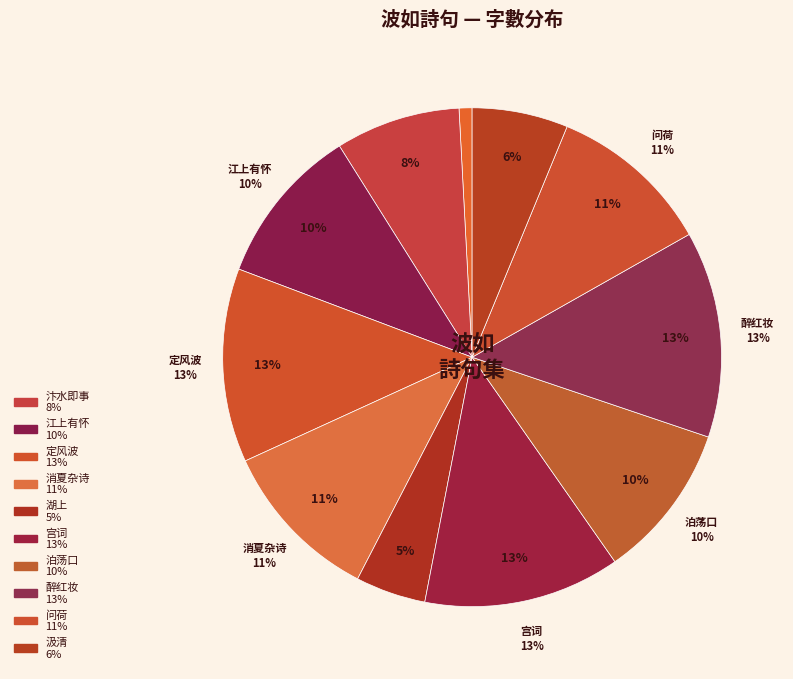

To the nearest percent, what percentage of the pie is 宫词·金波如昼丽彤庭?

13%